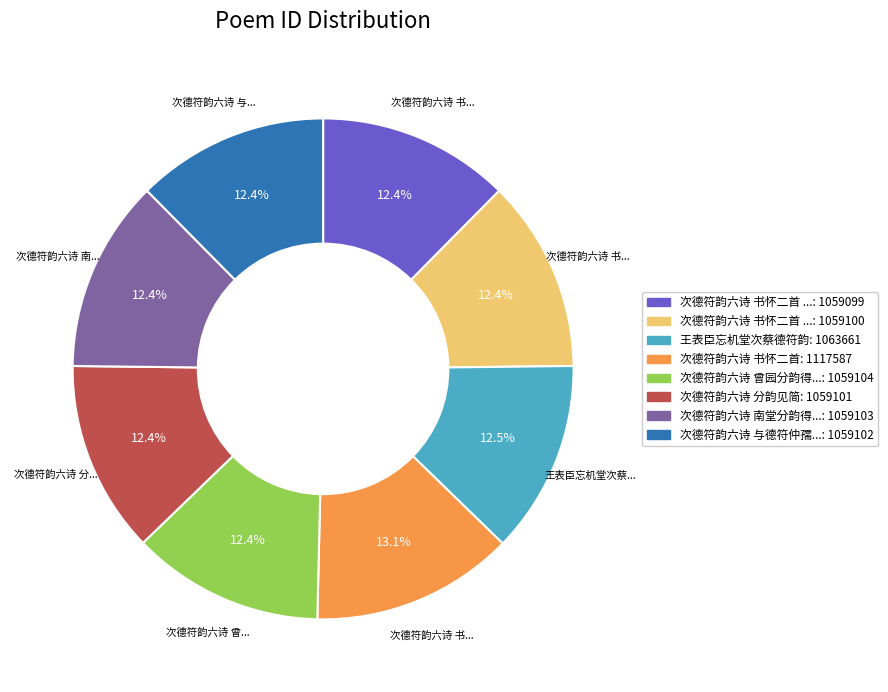

Is there a majority slice in this chart?

No